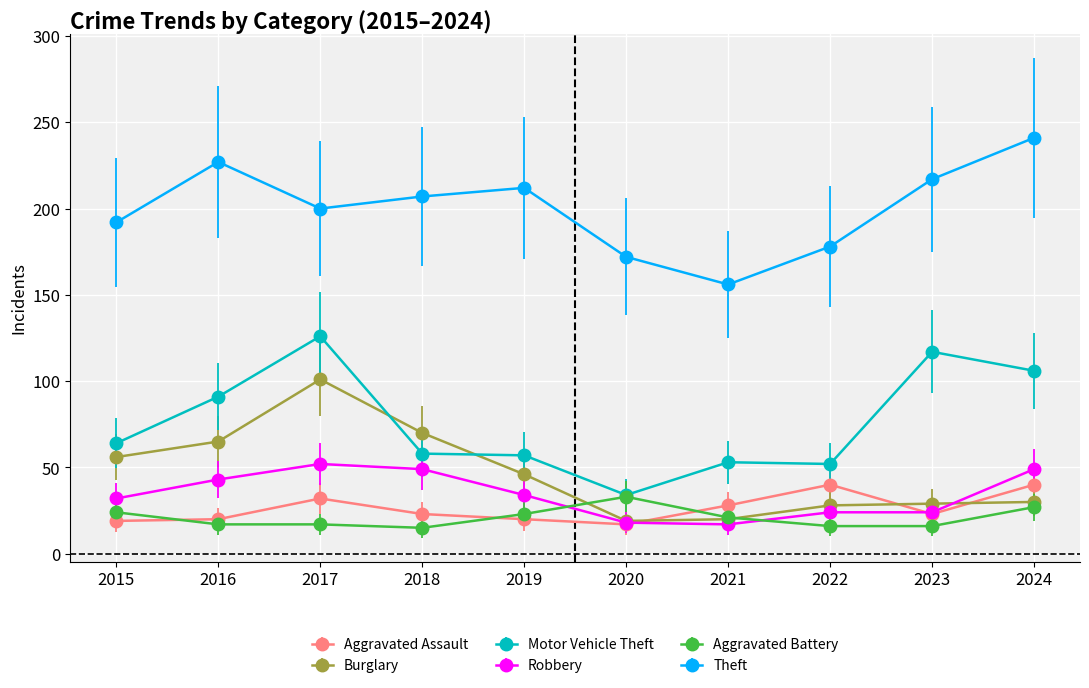

Which series has the largest total across all categories?

Theft